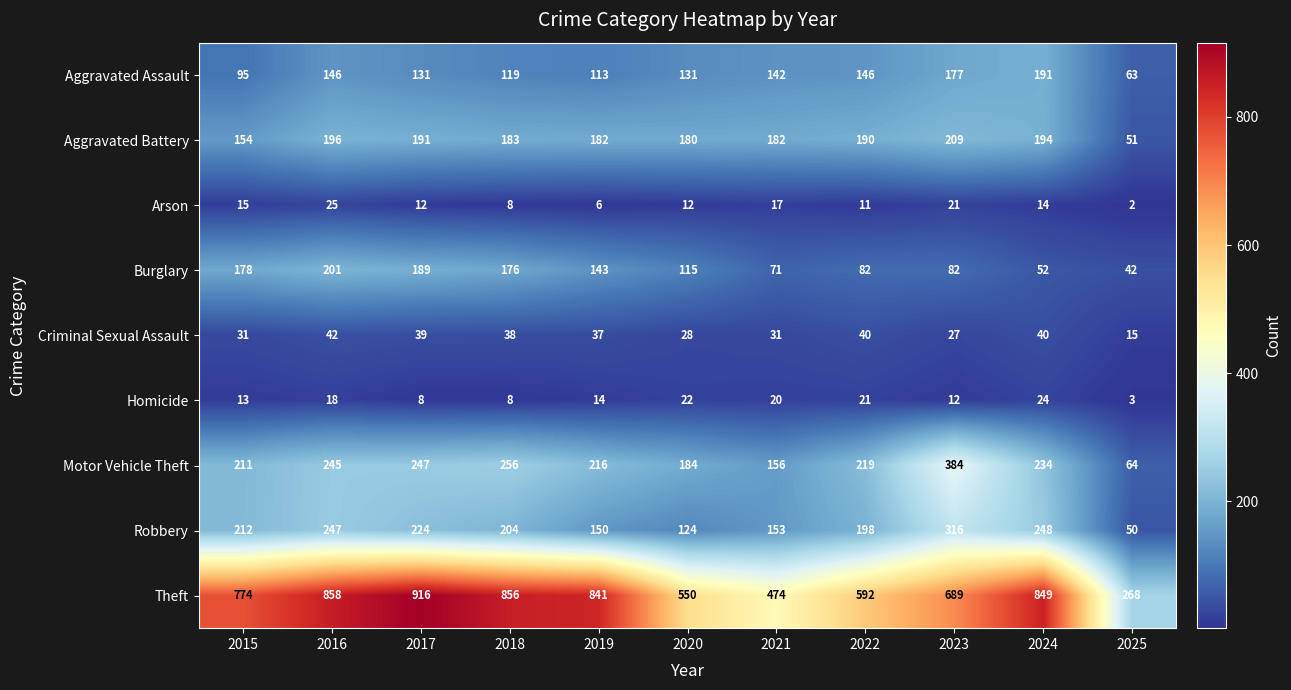

Between 2015 and 2020, which series saw the biggest shift?

Theft